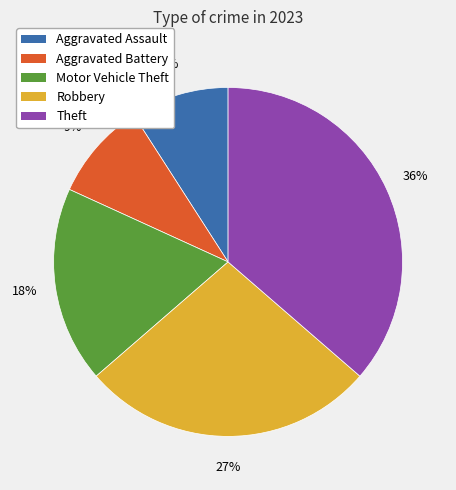

To the nearest percent, what is the difference between the Aggravated Battery and Robbery slice percentages?

18%